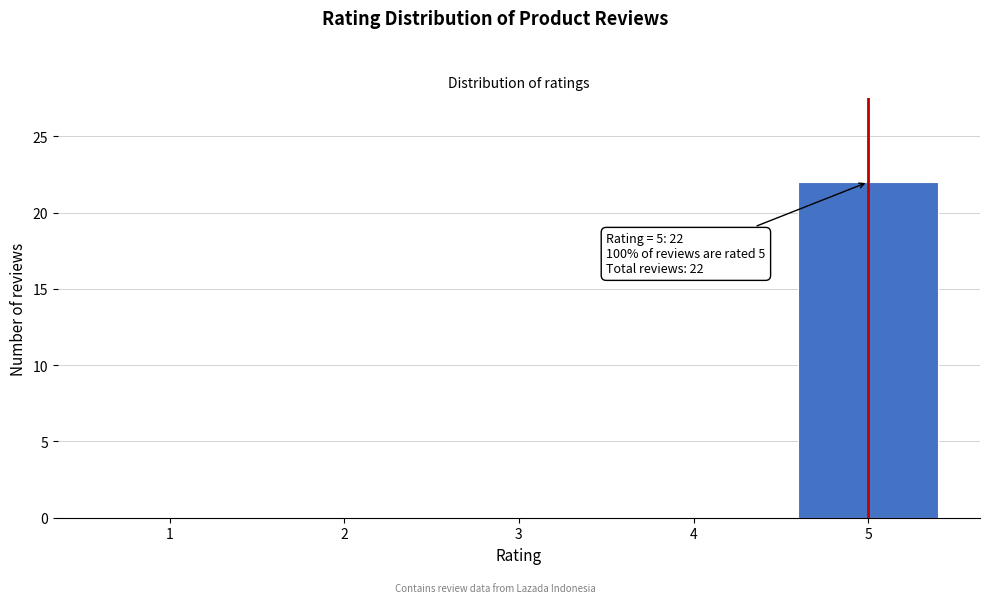

Over which range of the x-axis is the bar tallest?

4.5 to 5.5